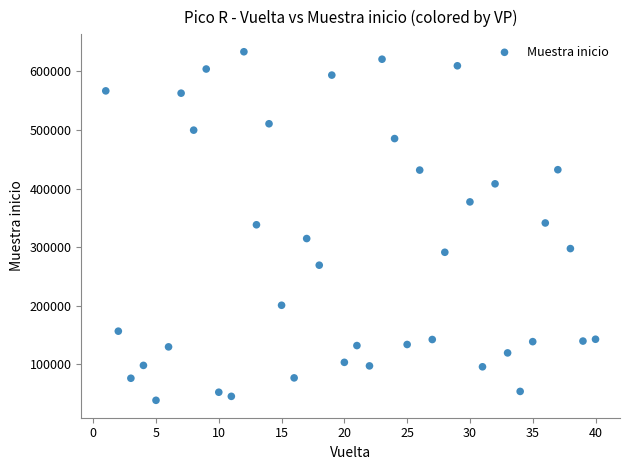

What is the range of Y values (max minus min)?

594926